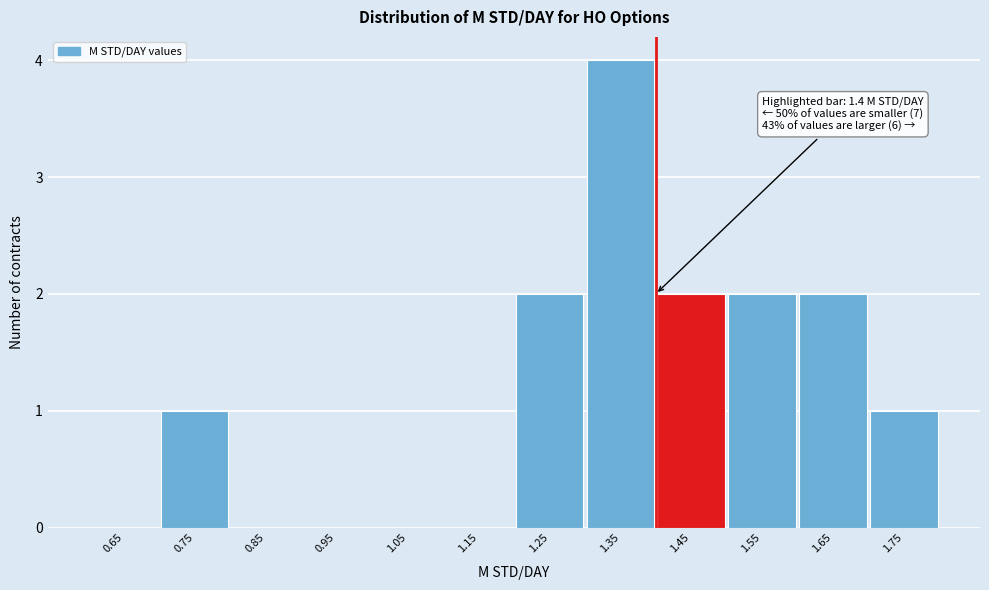

Over which range of the x-axis is the bar tallest?

1.3 to 1.4